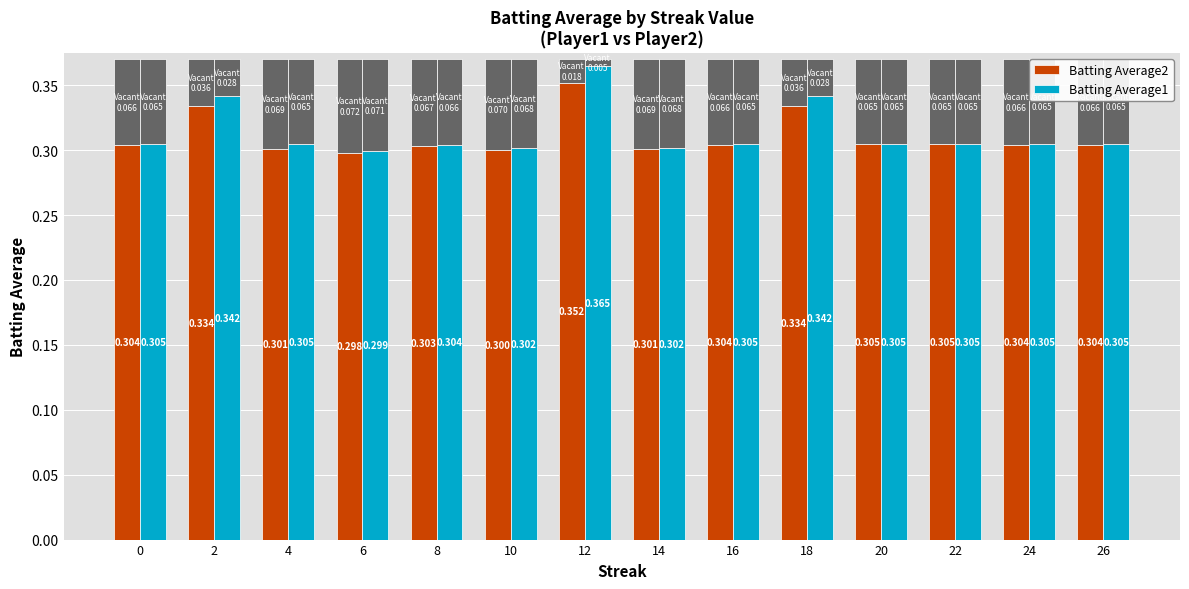

Which series has the widest spread of values?

Batting Average1